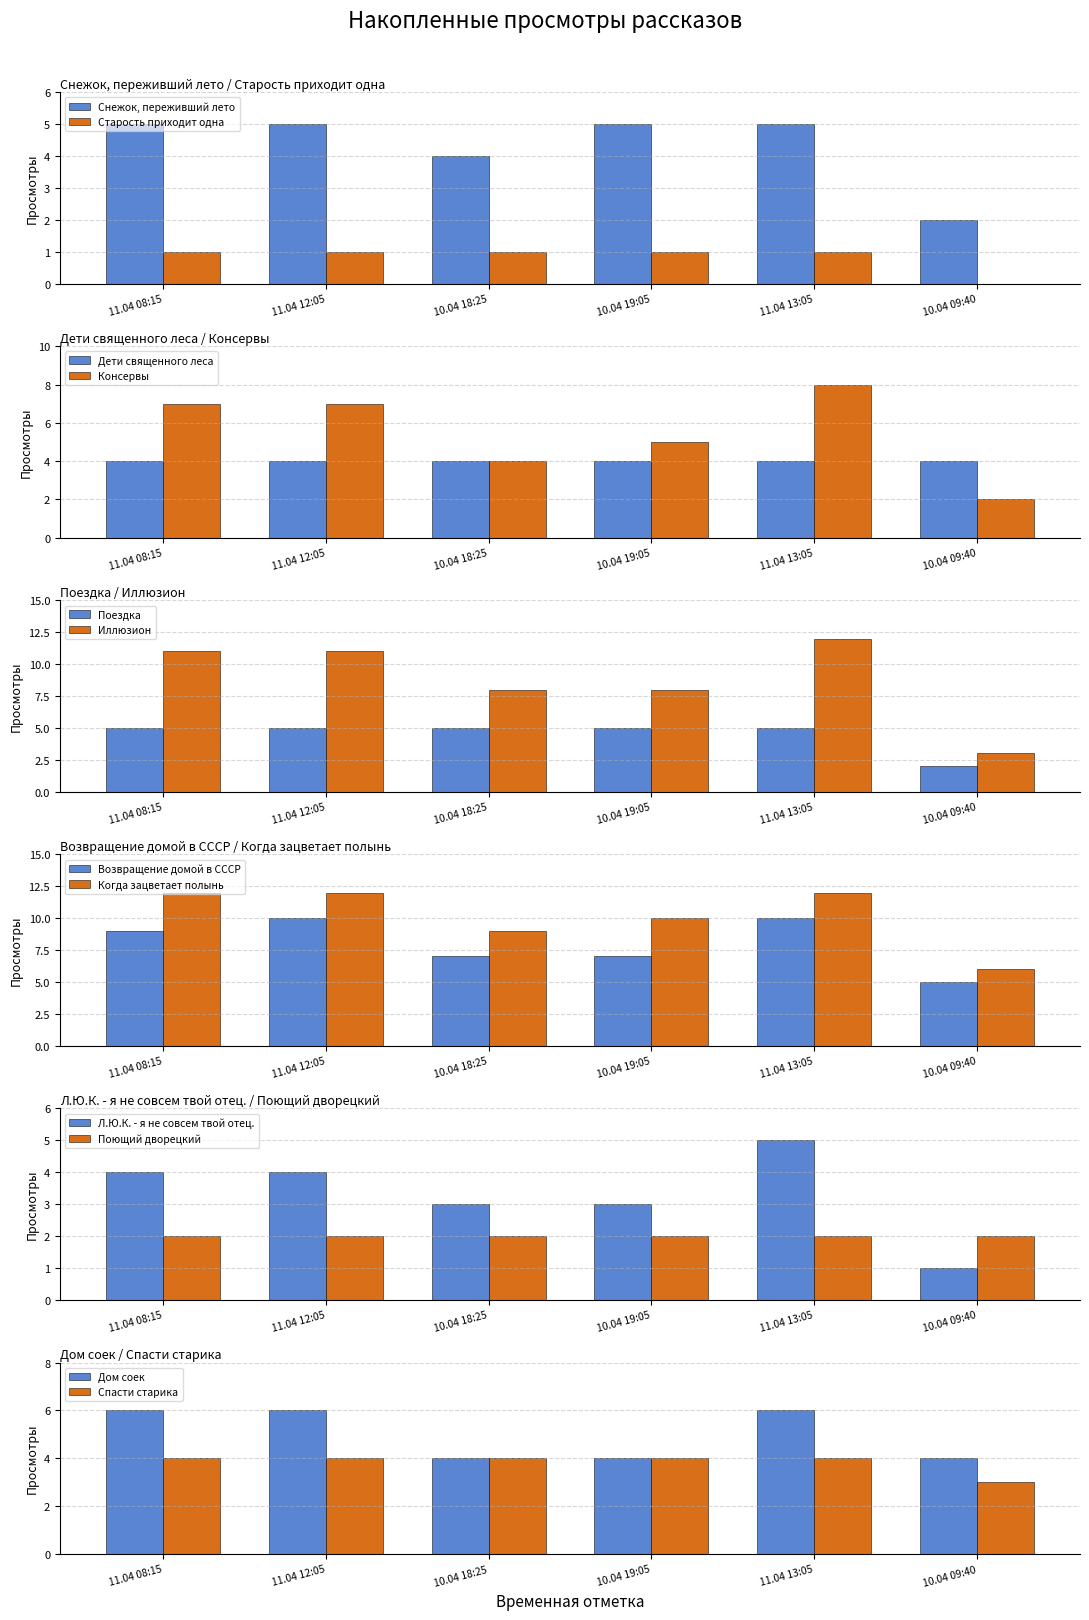

What is the sum of the 11.04 13:05 values at Иллюзион and Спасти старика?

16